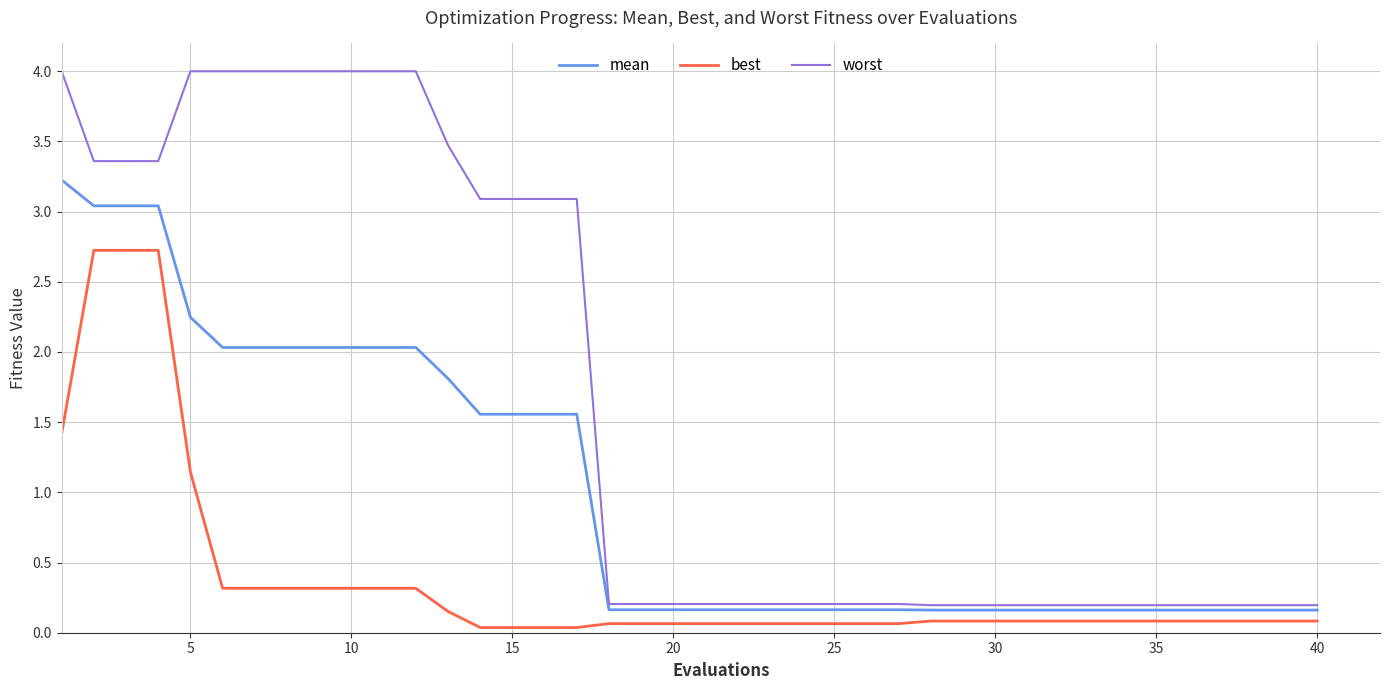

What is the highest value of the worst series?

4.0